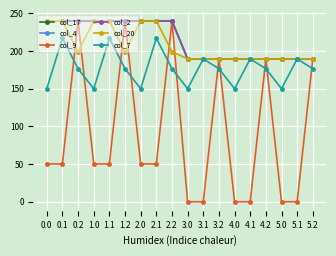

Between 1.0 and 3.2, which series saw the biggest shift?

col_9